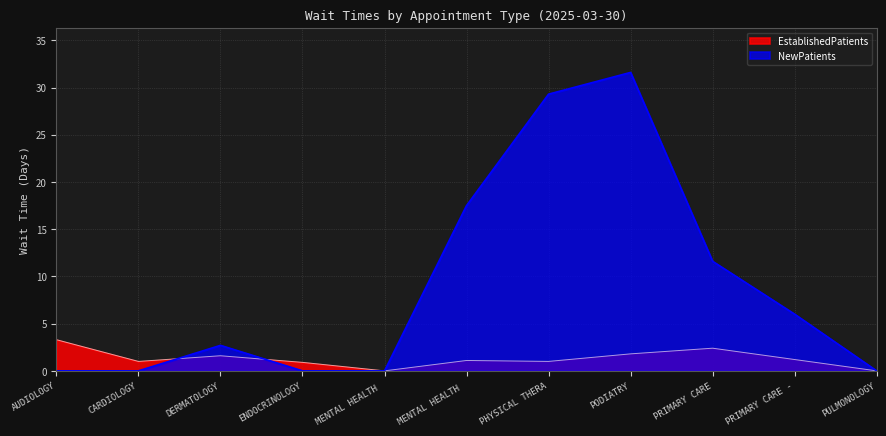

In NewPatients, how many points are higher than both neighbors (excluding endpoints)?

2